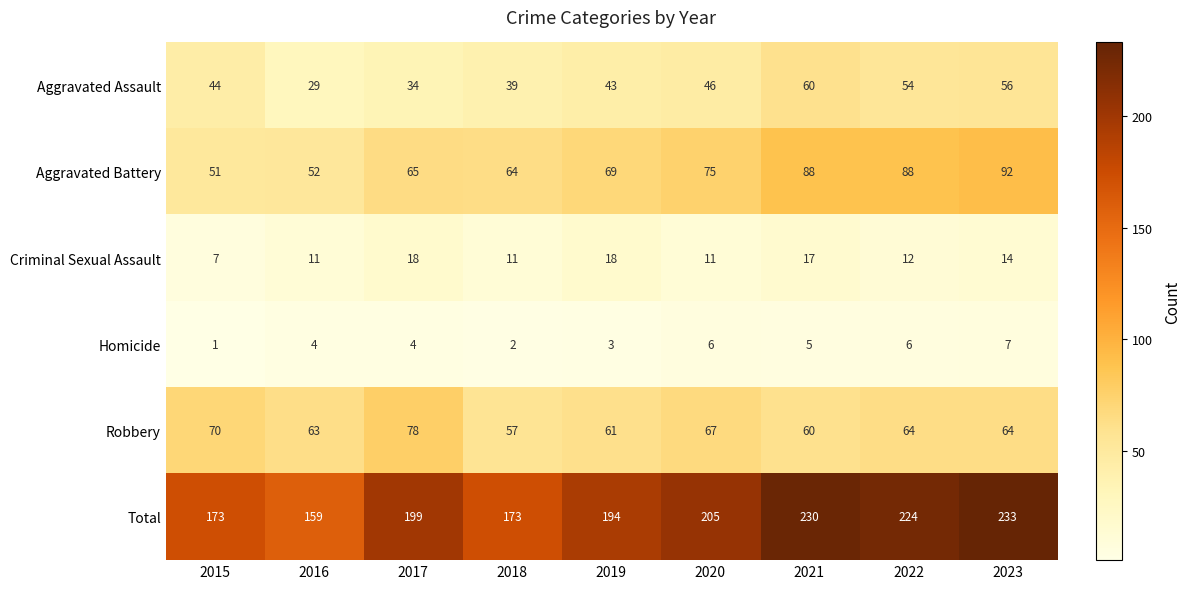

At which label does Robbery reach its peak?

2017